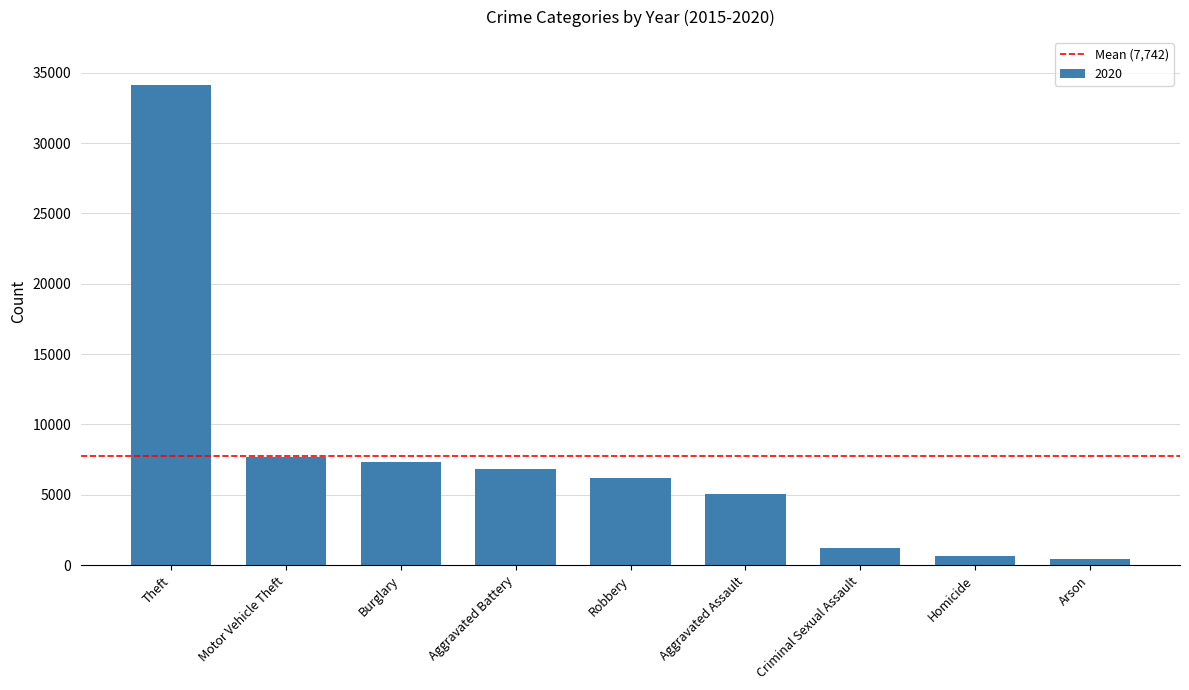

What is the sum of all values?

69675